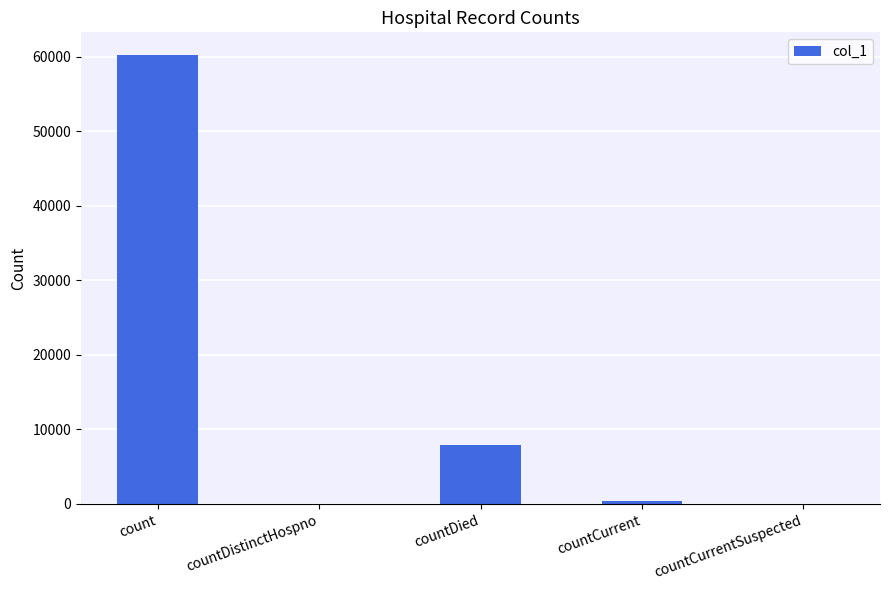

Count the number of data series in this chart.

1